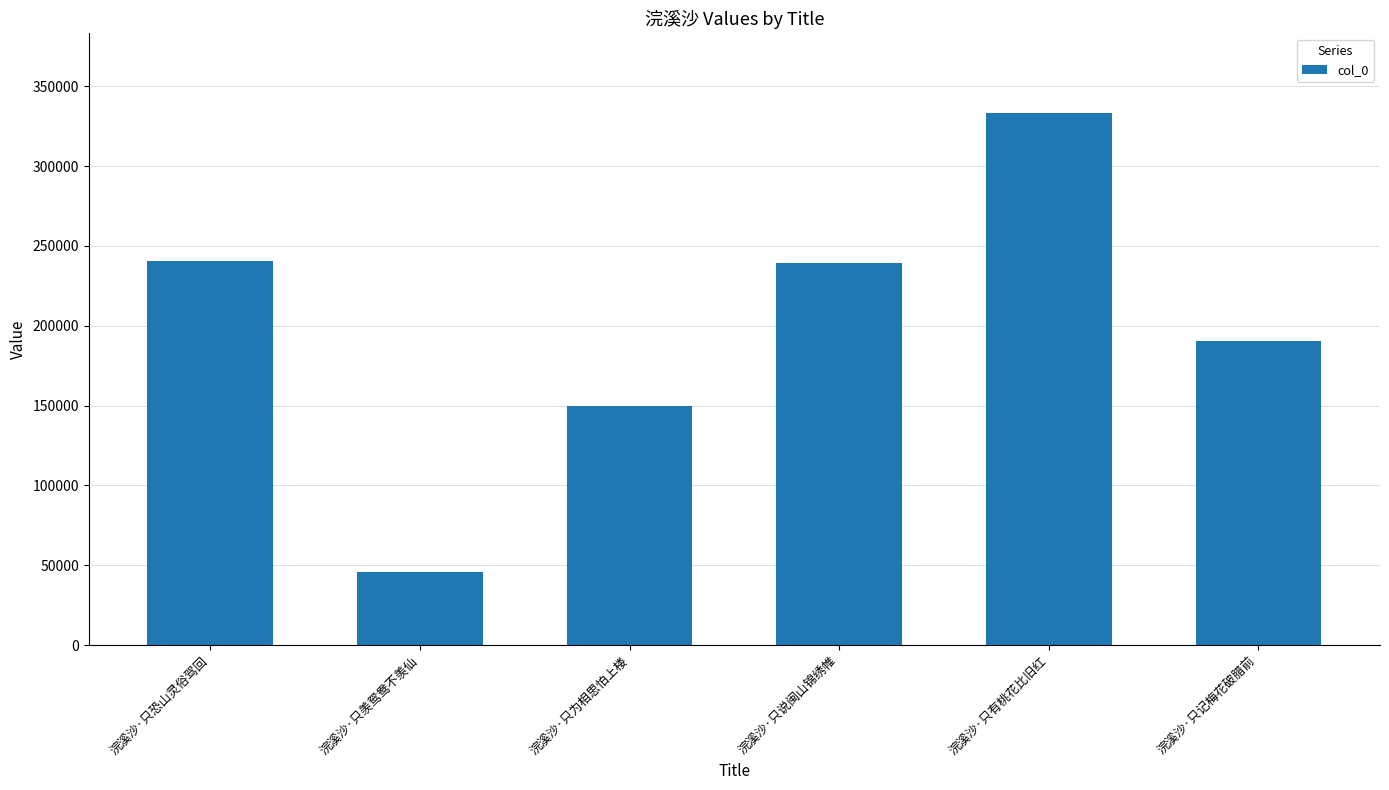

What is the maximum value shown in the chart?

333090